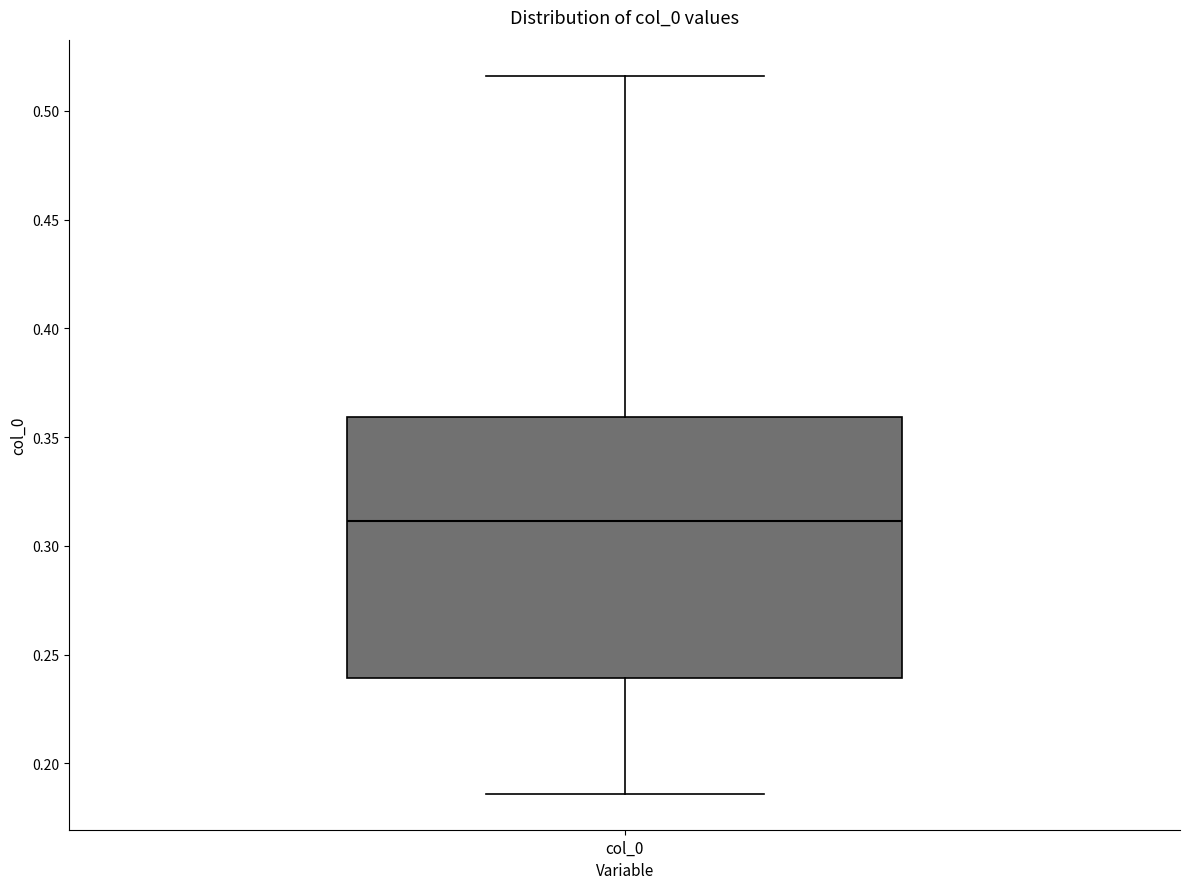

Read this box plot against the y-axis: the position of the median line, the range covered by the box, and the ends of both whiskers. The values are not printed on the chart, so give them approximately, as read against the axis.

median 0.310, box 0.240 to 0.360, whiskers 0.185 to 0.515